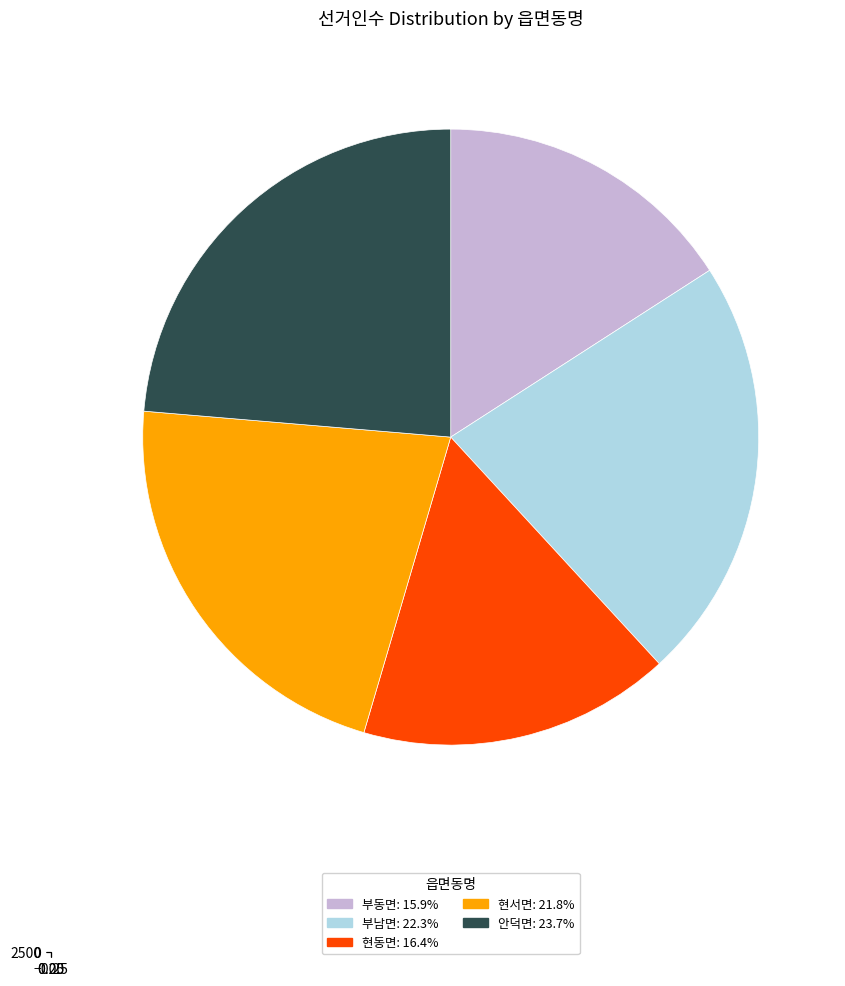

What is the total percentage of 부동면 and 현서면?

37.7%